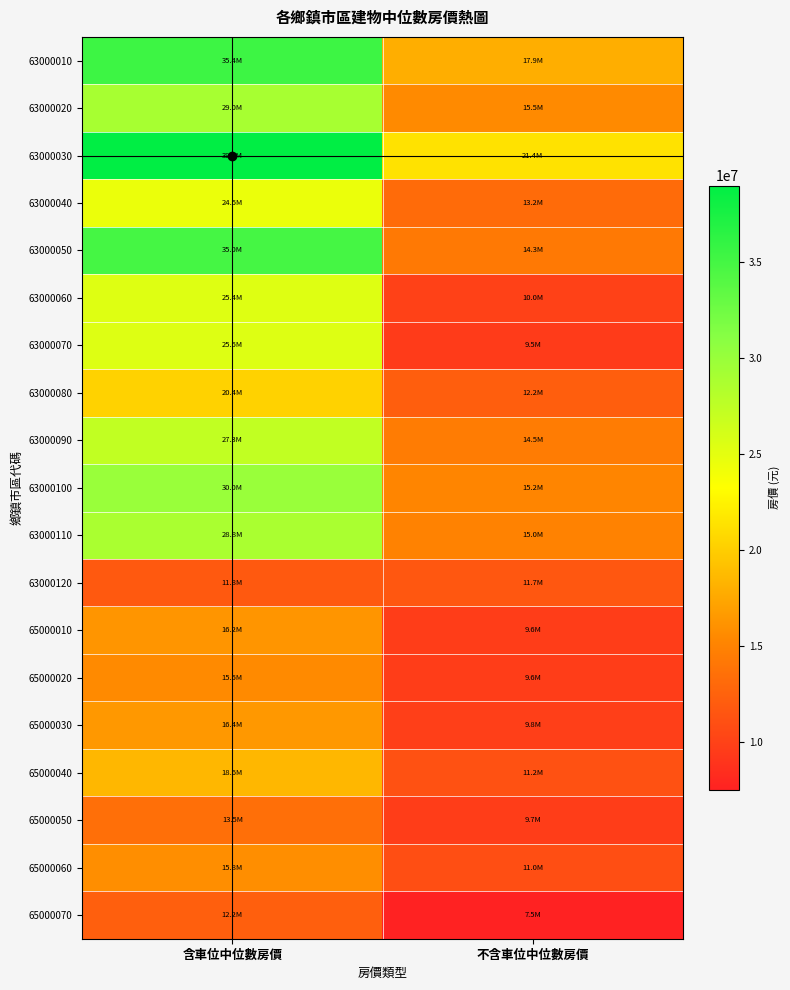

Which series has the largest total across all categories?

63000030